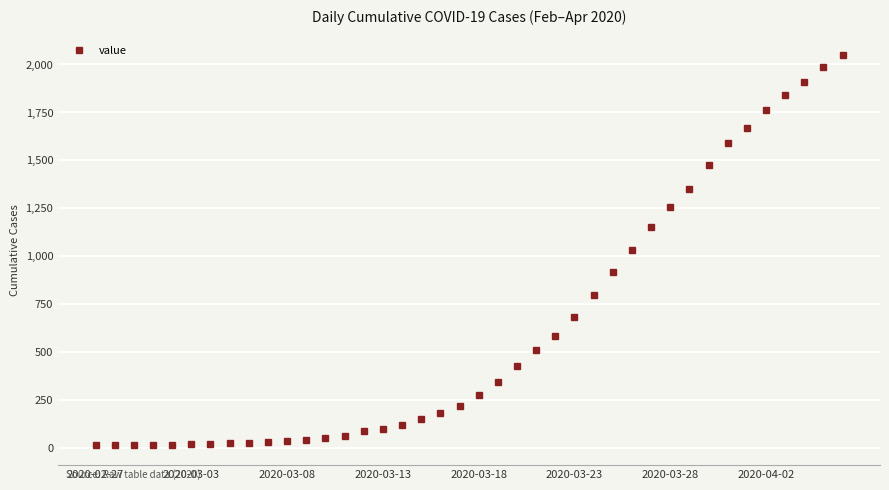

How many distinct data groups are displayed?

1